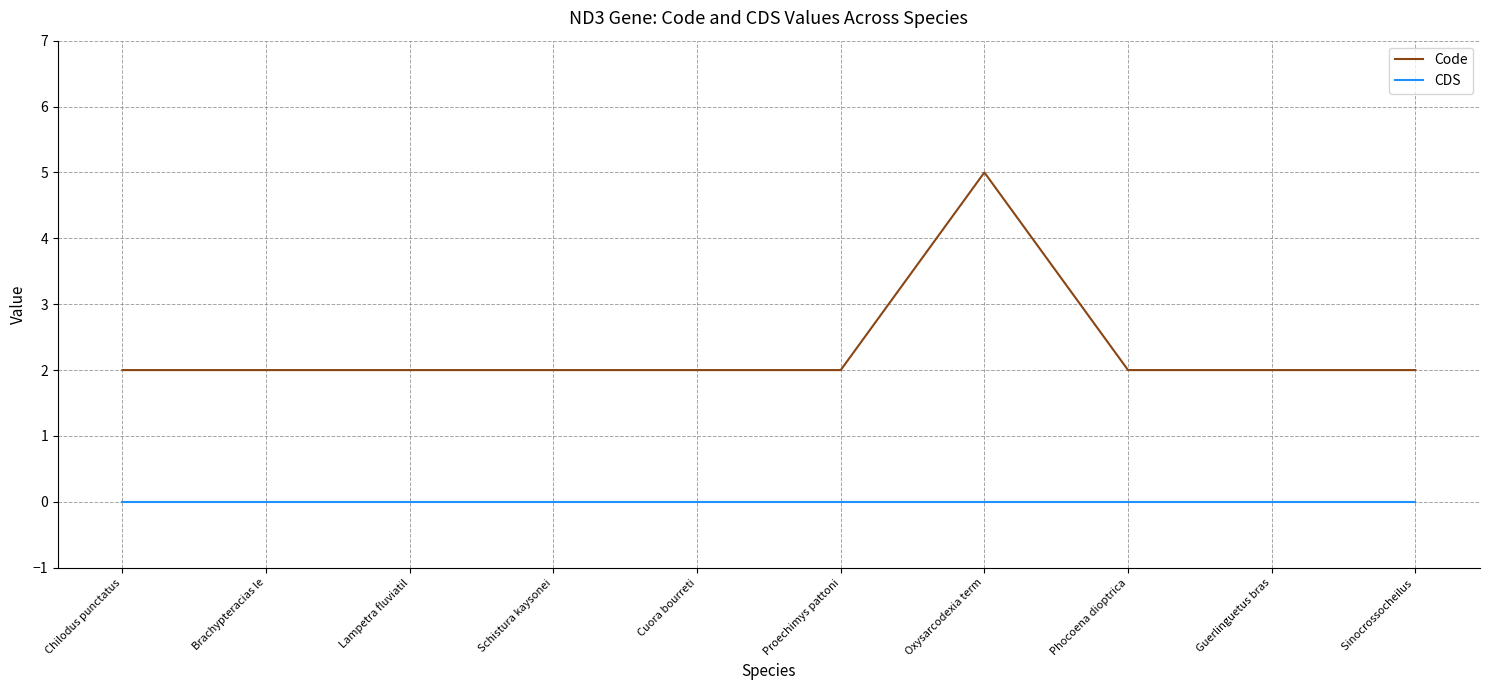

Which series has the largest range (max minus min)?

Code